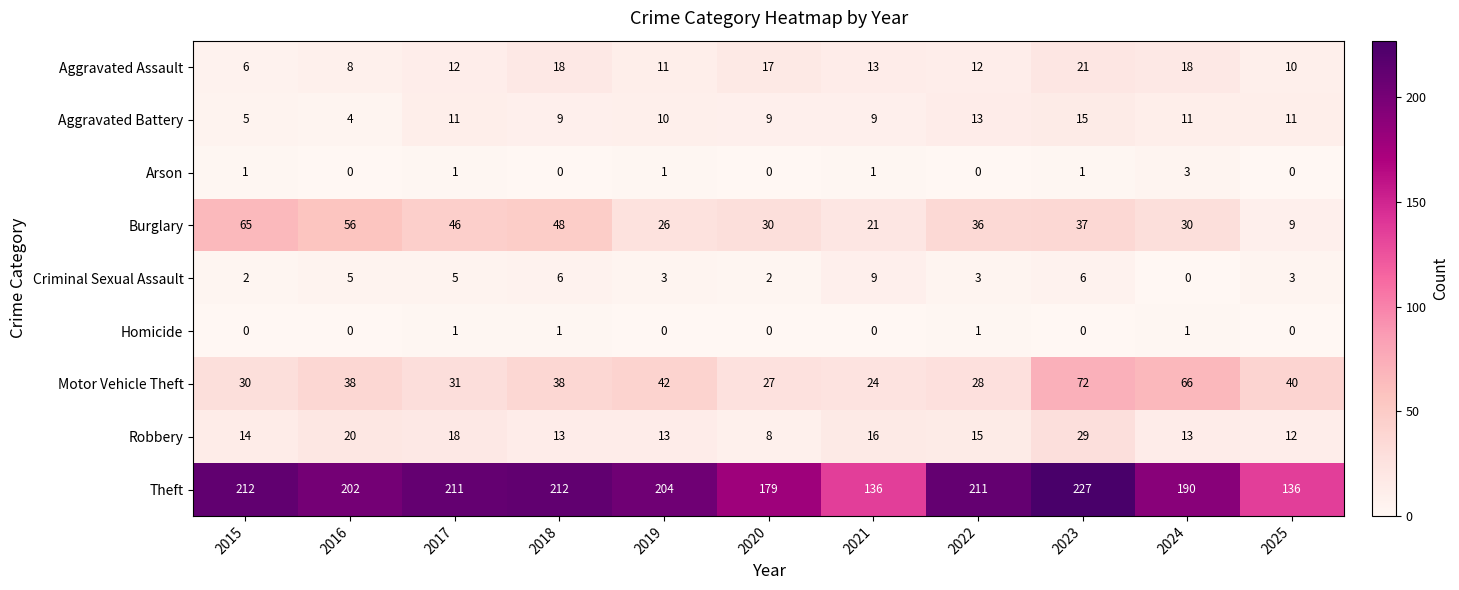

Which series has the largest total across all categories?

Theft